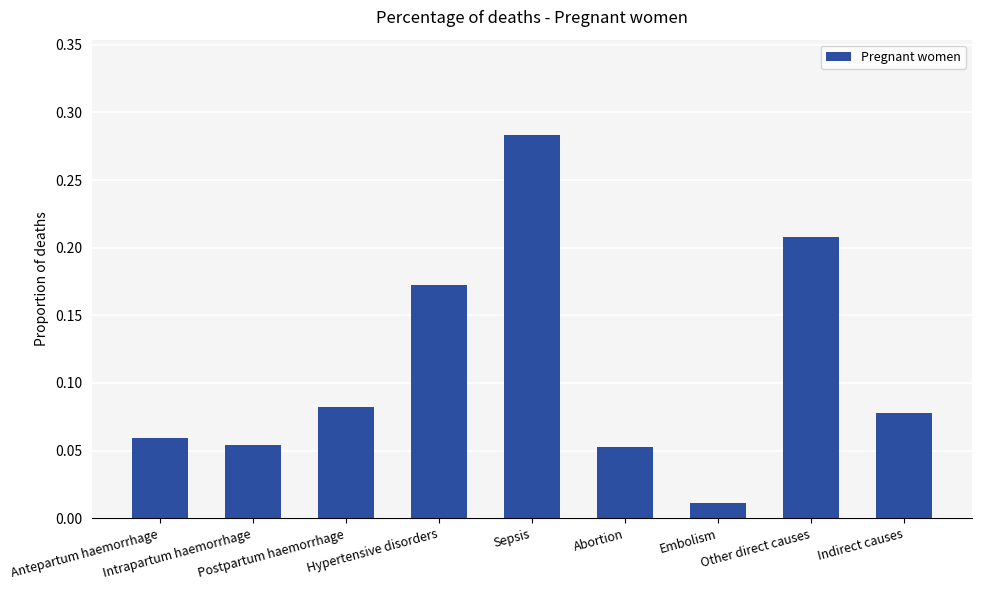

What is the sum of all values?

1.0